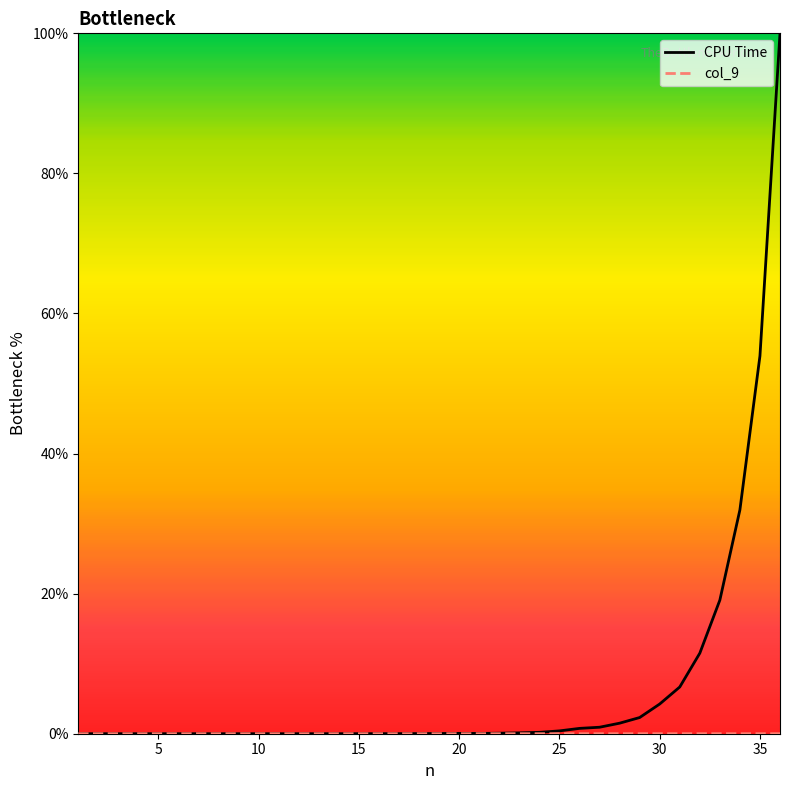

Which series has the widest spread of values?

CPU Time